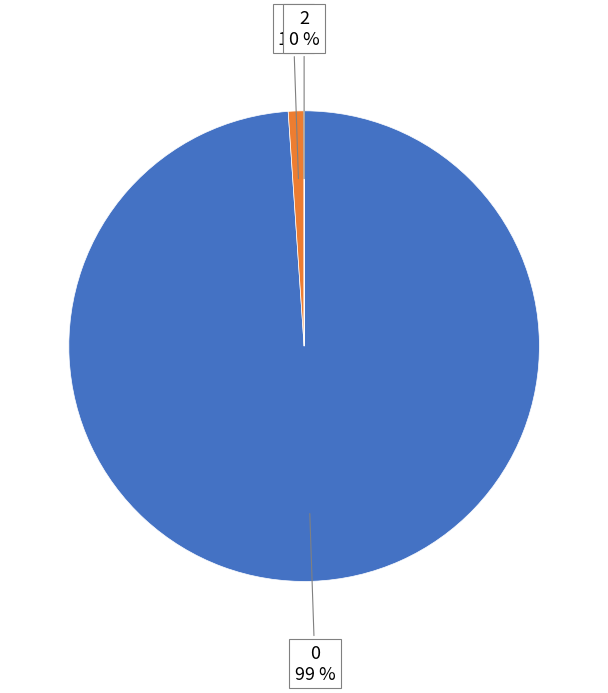

To the nearest percent, what is the difference between the largest and smallest slice percentages?

99%